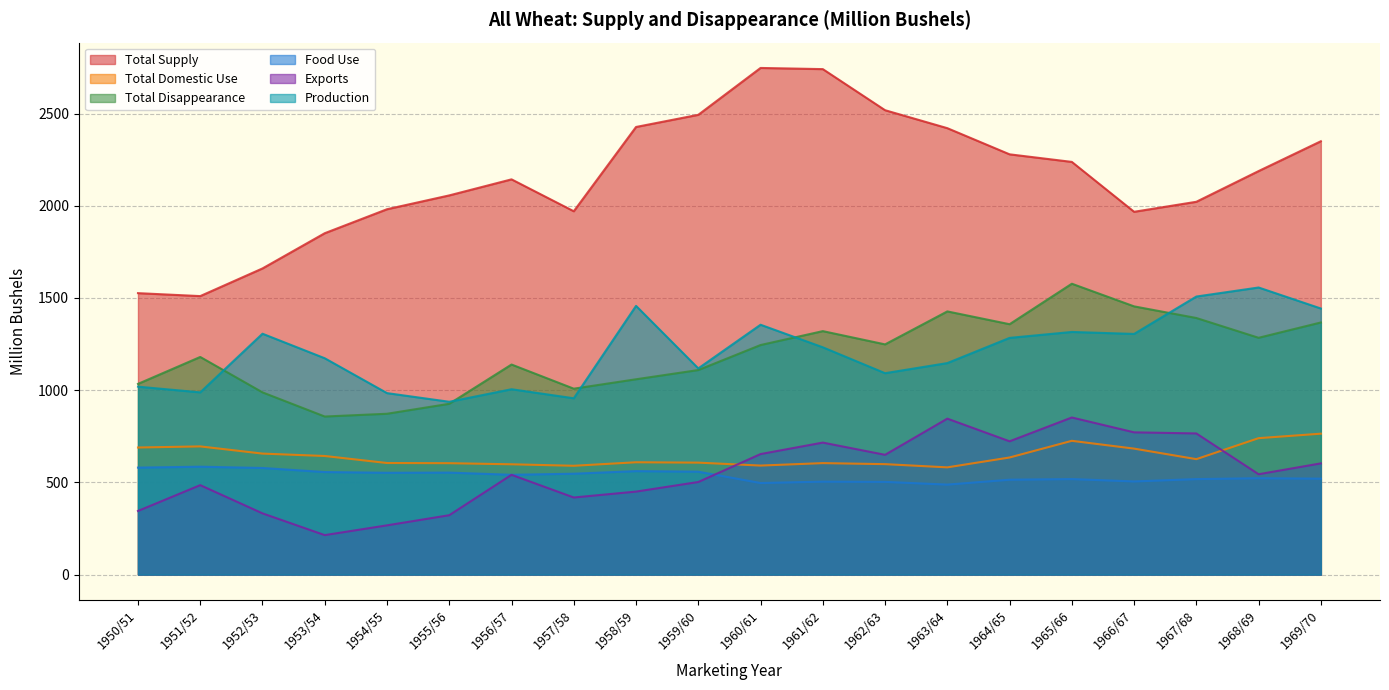

What is the difference between the second highest and minimum values in the Exports series?

631.6